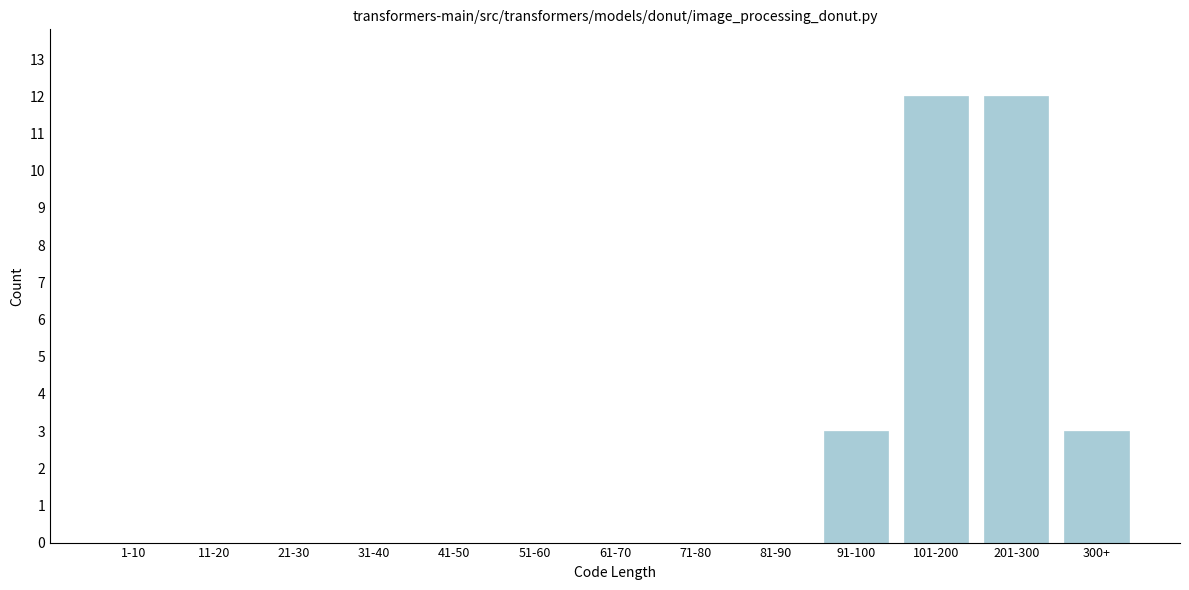

Reading left to right, extract all data points from this chart.

1-10=0	11-20=0	21-30=0	31-40=0	41-50=0	51-60=0	61-70=0	71-80=0	81-90=0	91-100=3	101-200=12	201-300=12	300+=3